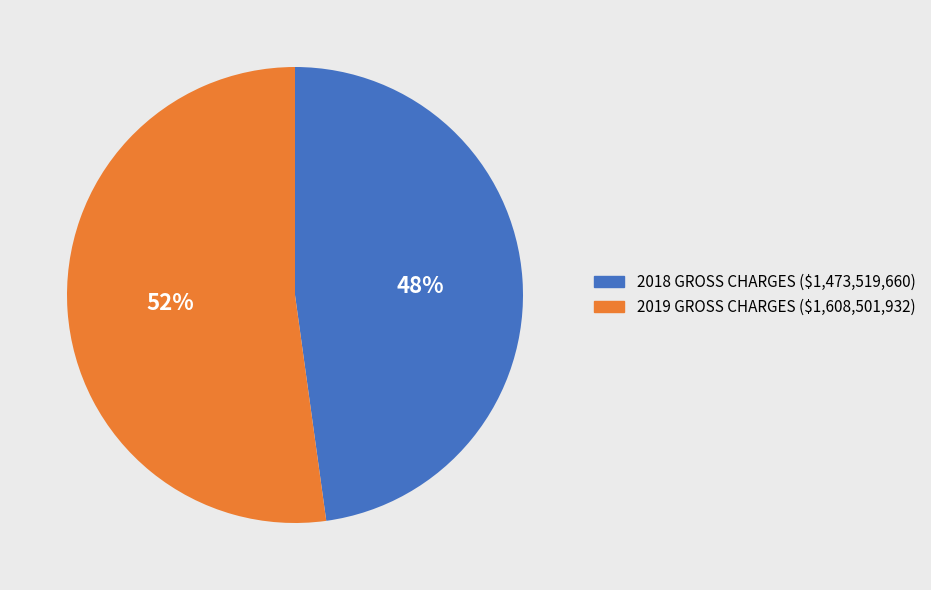

Which category has the smallest portion of the pie?

2018 GROSS CHARGES